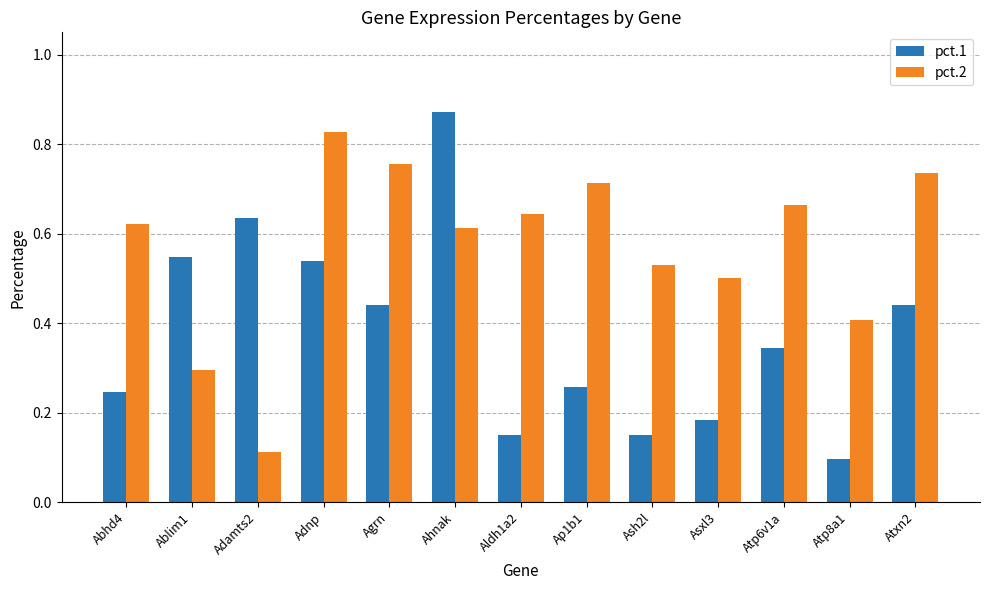

Is it true that pct.2 equals 0.4 at Atp8a1?

True